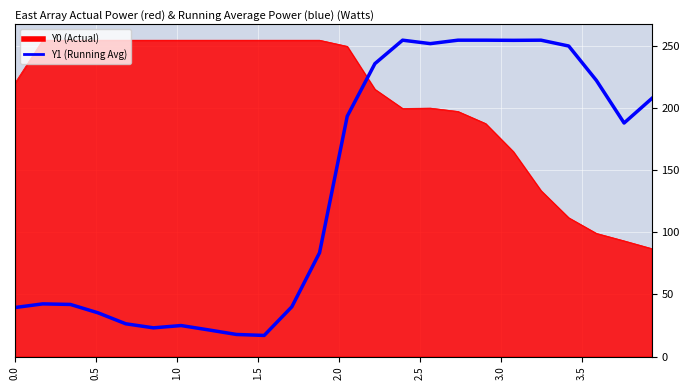

What is the smallest value displayed?

17.0